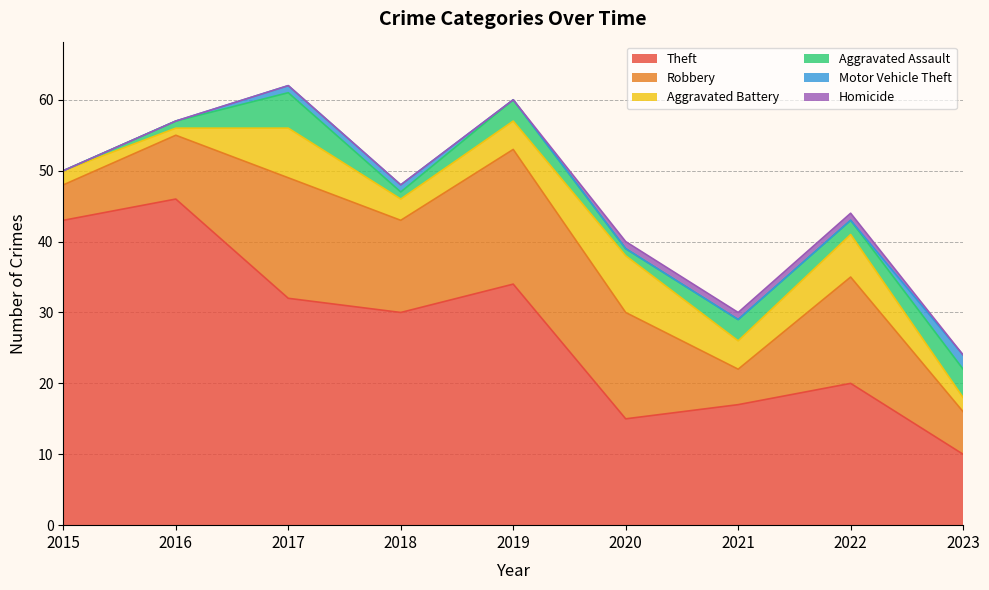

Which has a higher value, 2017 or 2018?

2017